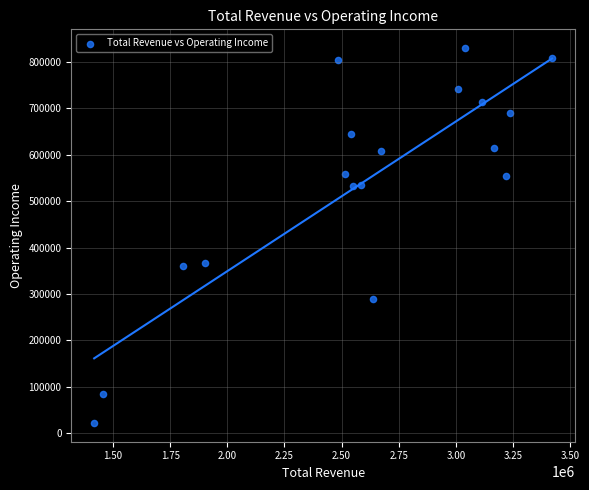

What is the range of X values (max minus min)?

2004000